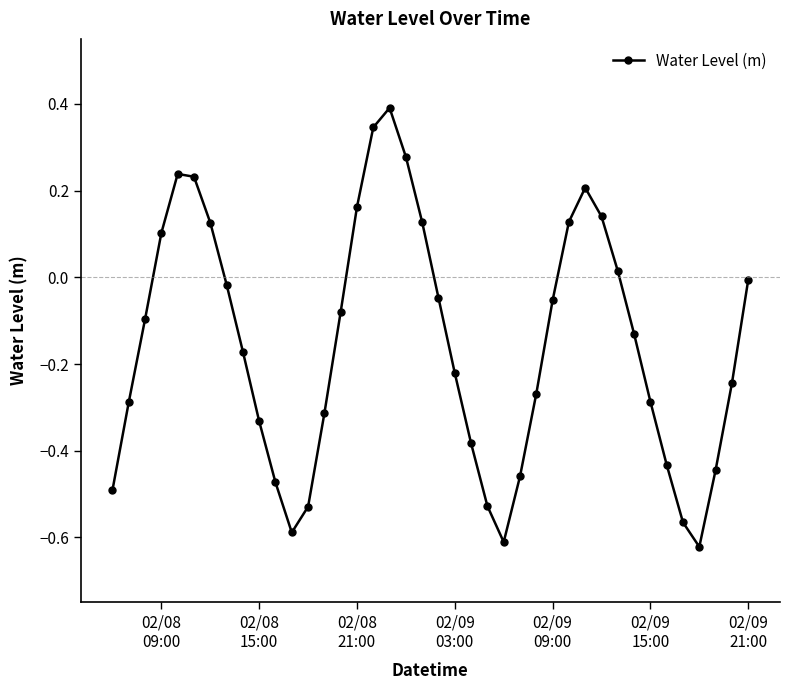

What is the difference between the second highest and second lowest values?

1.0